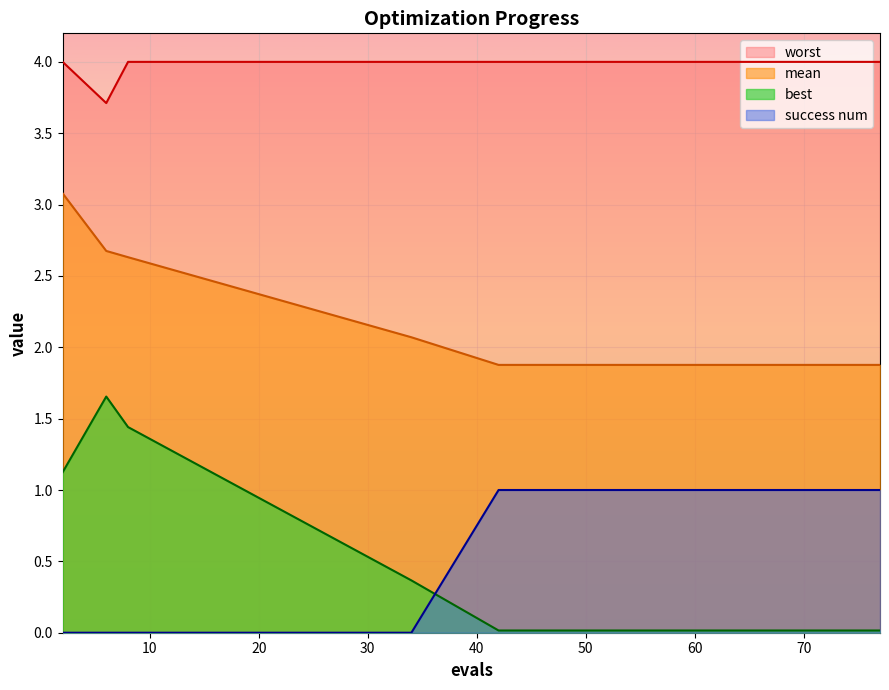

At which category does the chart reach its peak across all series?

2